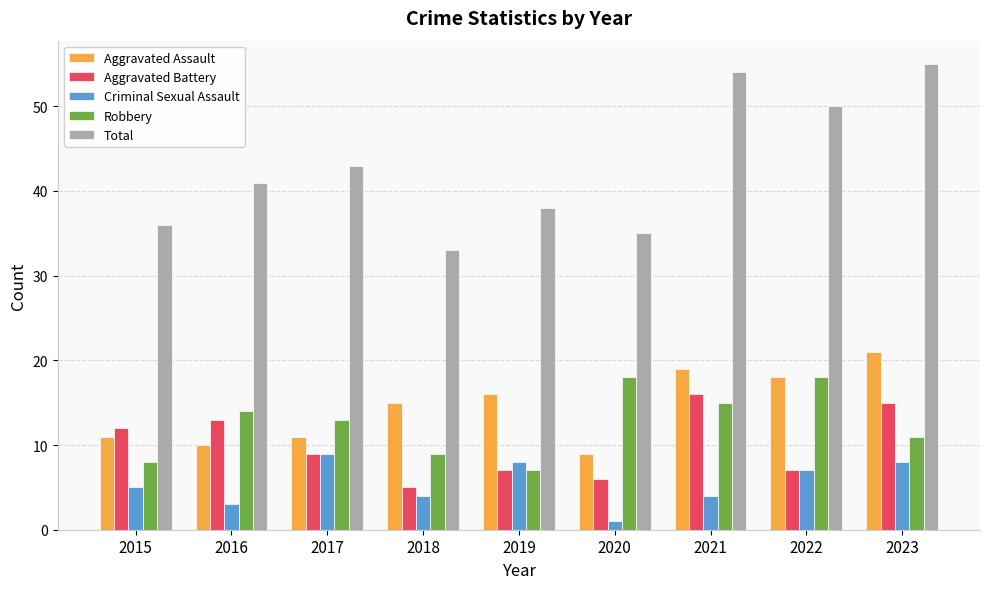

True or false: Aggravated Assault has a value of 36 at 2023.

False